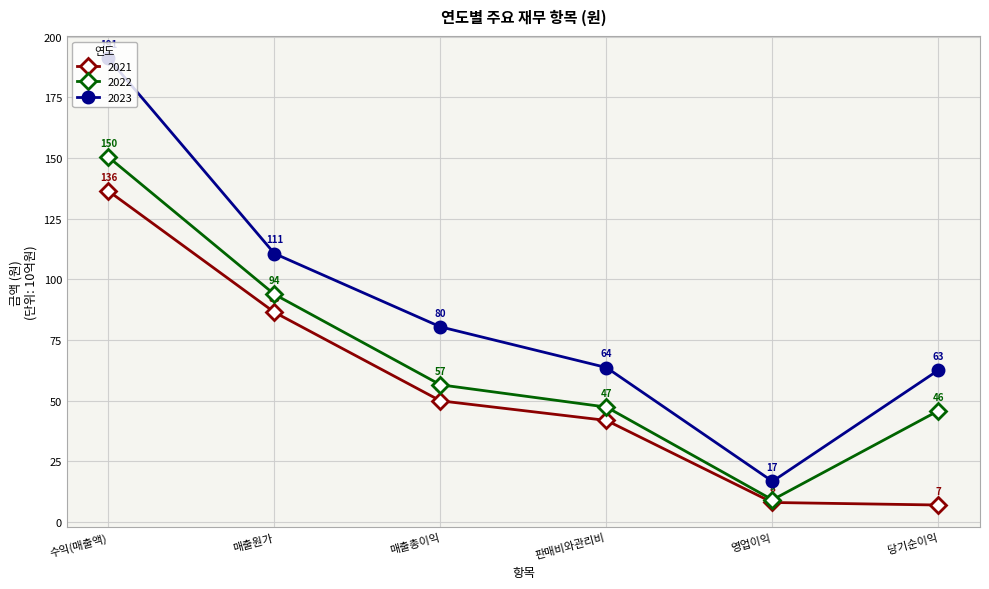

Is the value of 2022 at 수익(매출액) greater than the value of 2023 at 당기순이익?

Yes